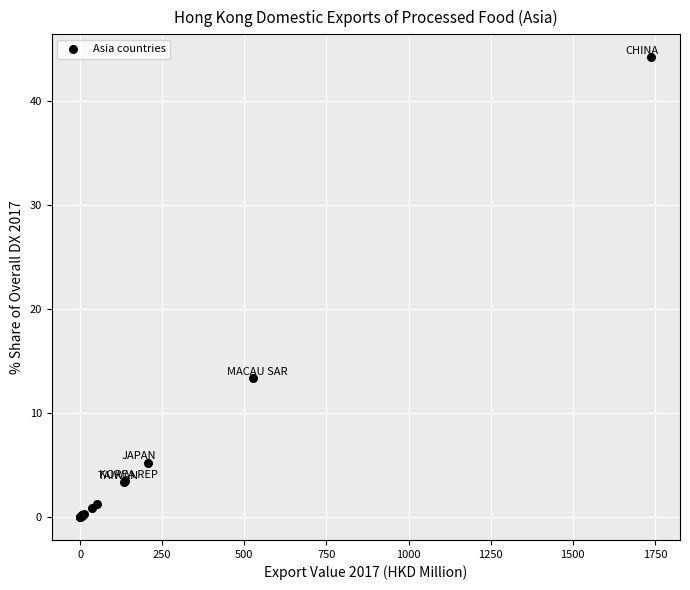

What Y value in the scatter plot is closest to 22?

13.4